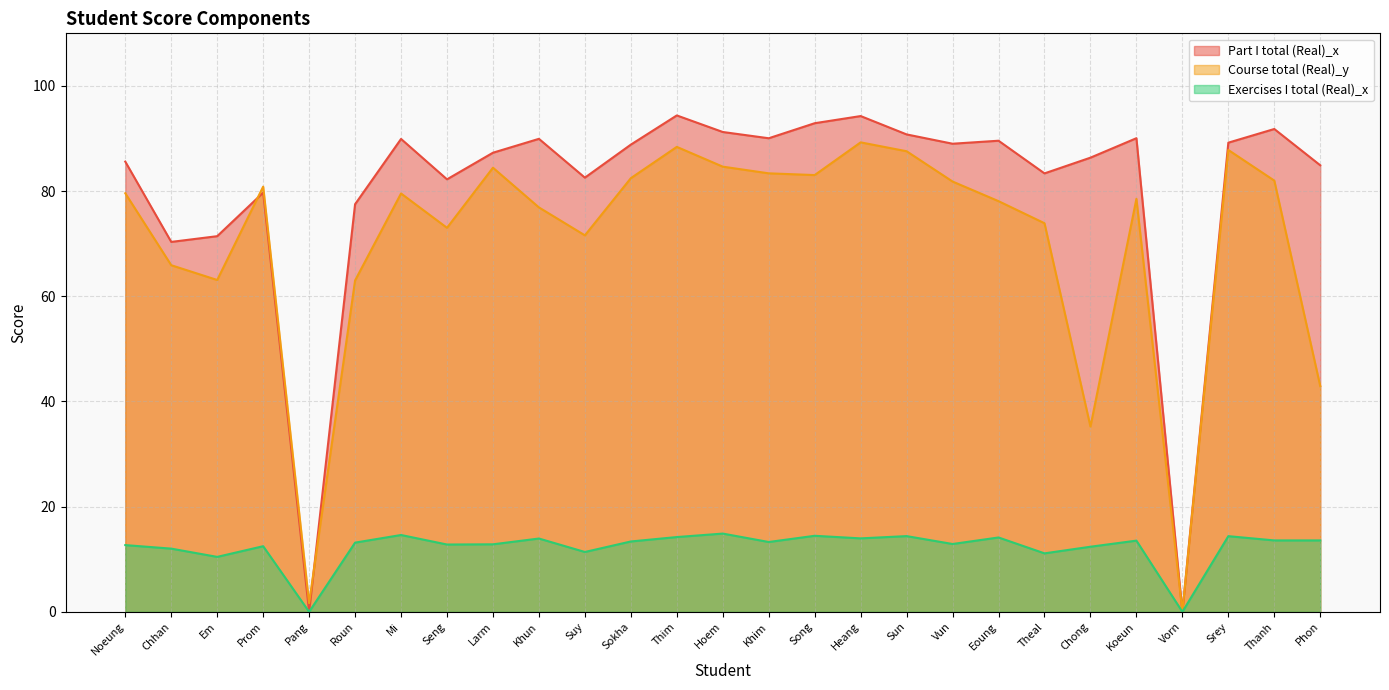

In Course total (Real)_y, how many points are lower than both neighbors (excluding endpoints)?

7